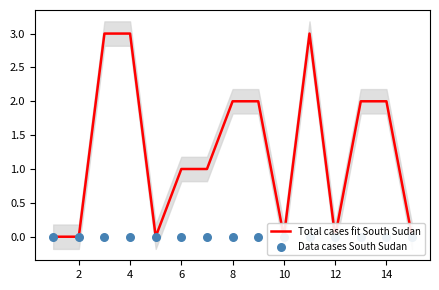

Which series has the widest spread of Y values?

Total cases fit South Sudan